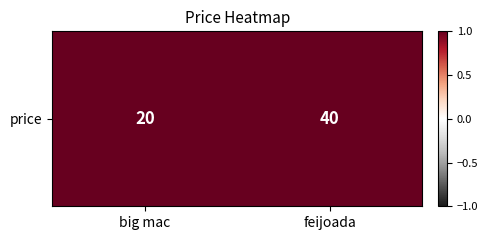

What is the approximate value at big mac, to the nearest 5?

20